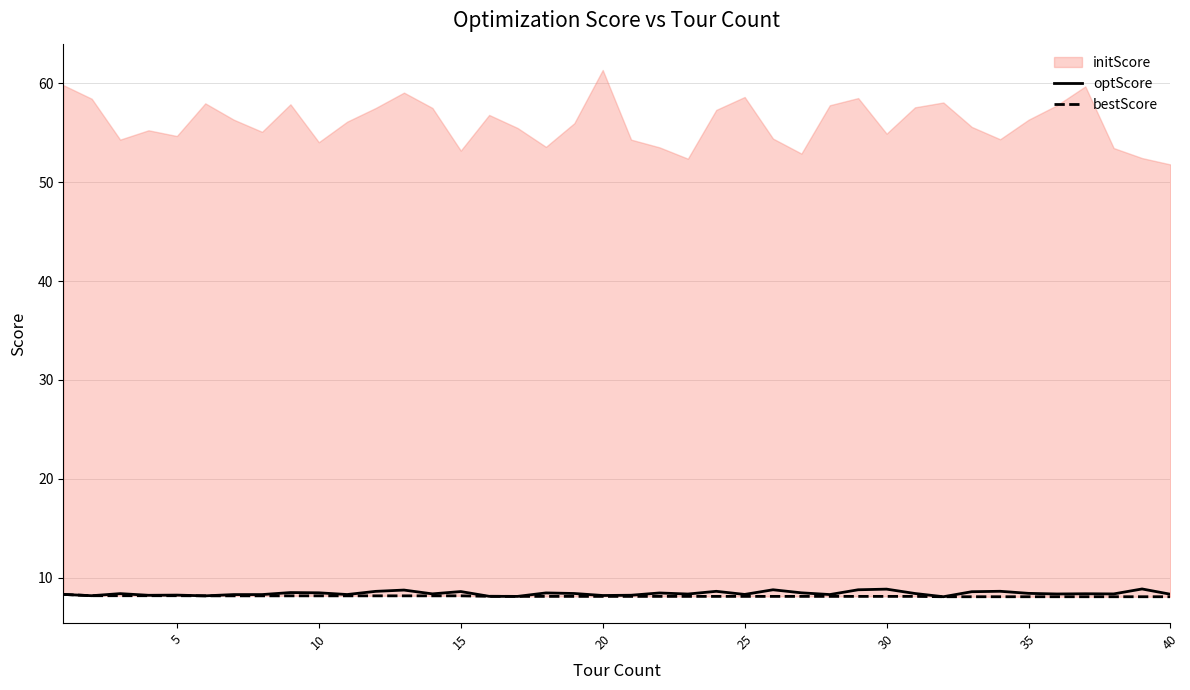

The optScore series shows 8.5 at 10. True or false?

True